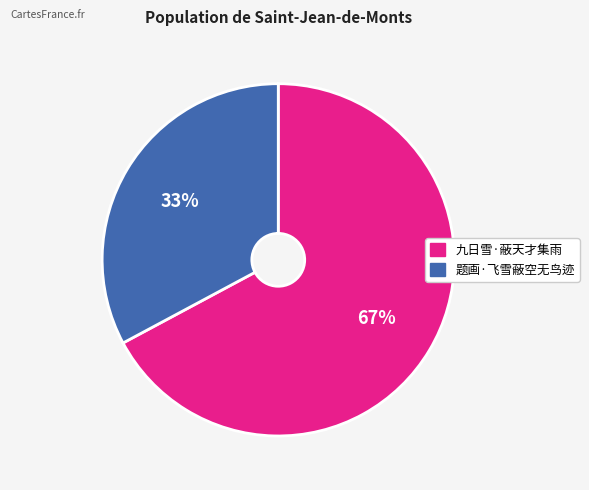

Is it true that 题画·飞雪蔽空无鸟迹 is 20% of the pie?

False